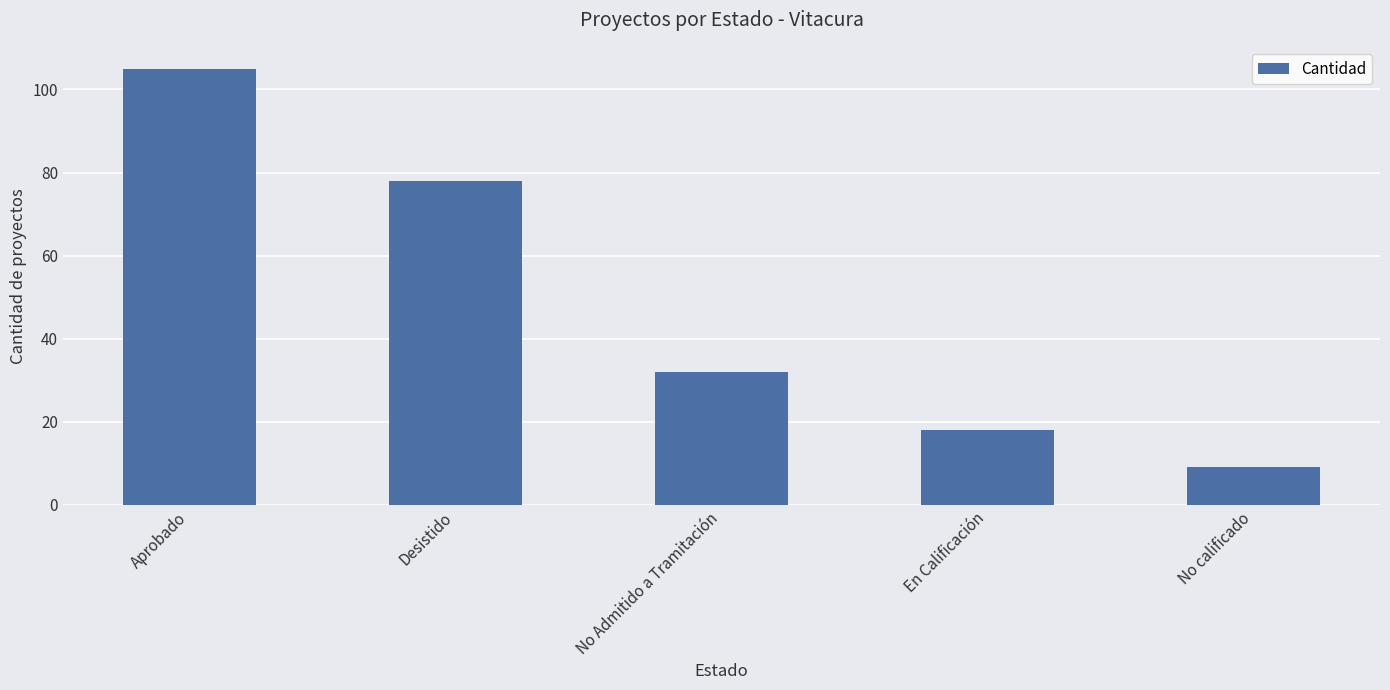

What is the change in value from Desistido to En Calificación?

-60